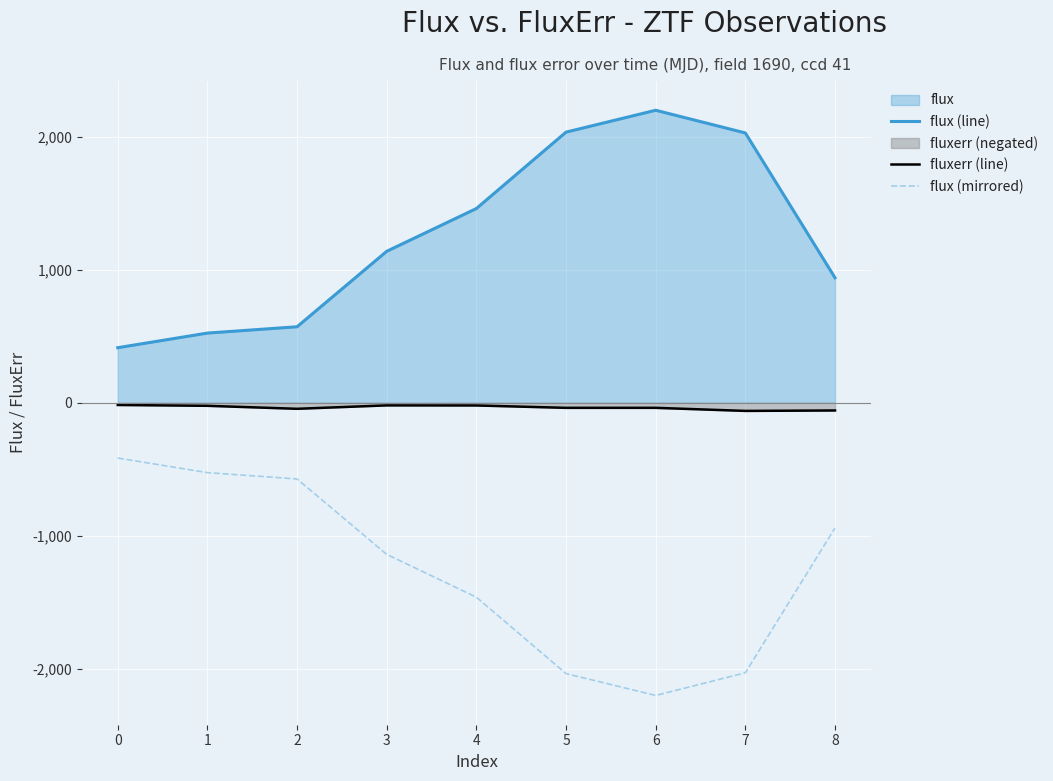

The value of flux (mirrored) at 1 is -524.1. True or false?

True